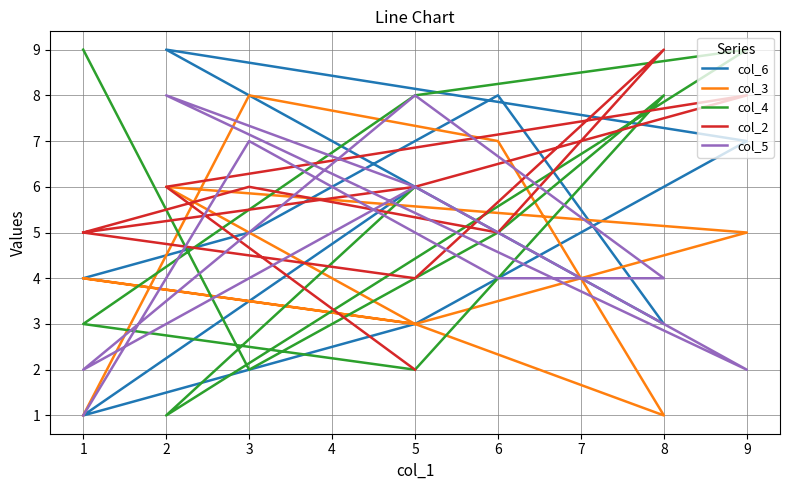

What is the spread (max minus min) of values at 2?

8